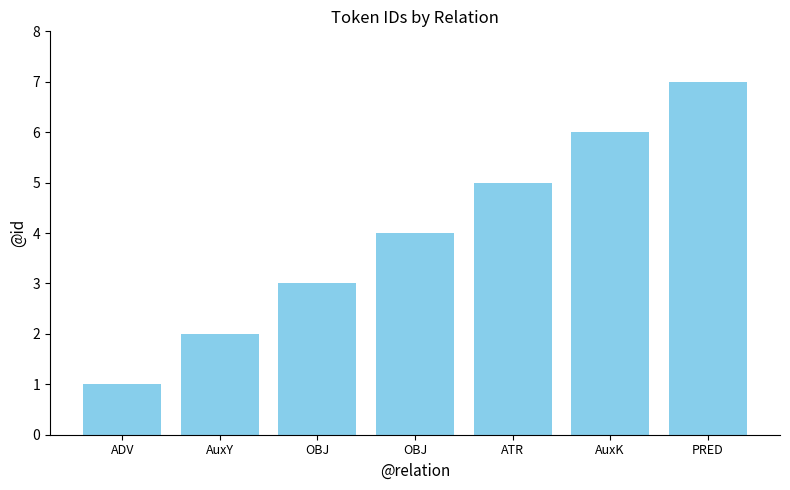

True or false: the data shows 5 at ATR.

True